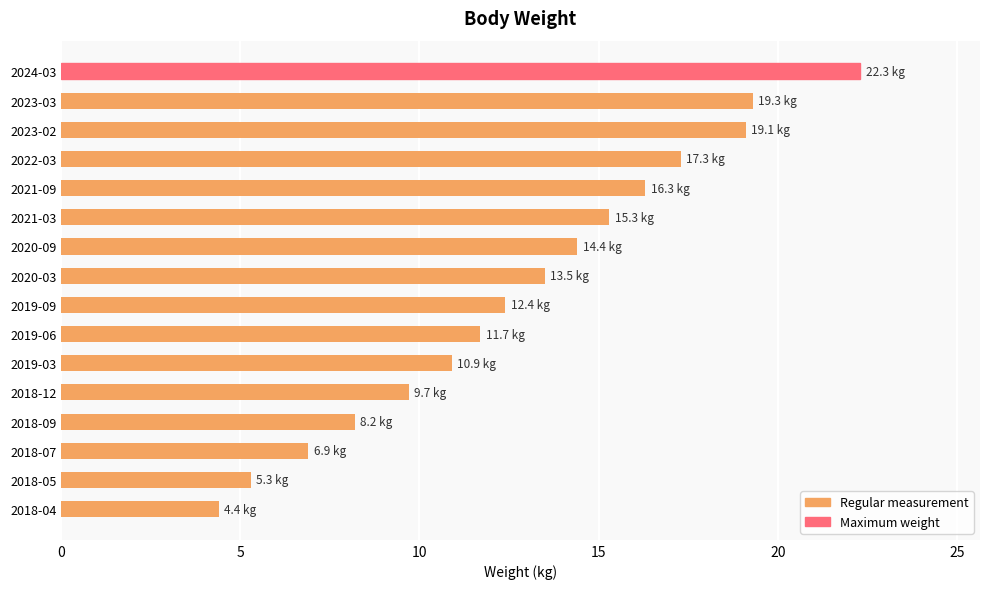

Read the value at 2018-05.

5.3